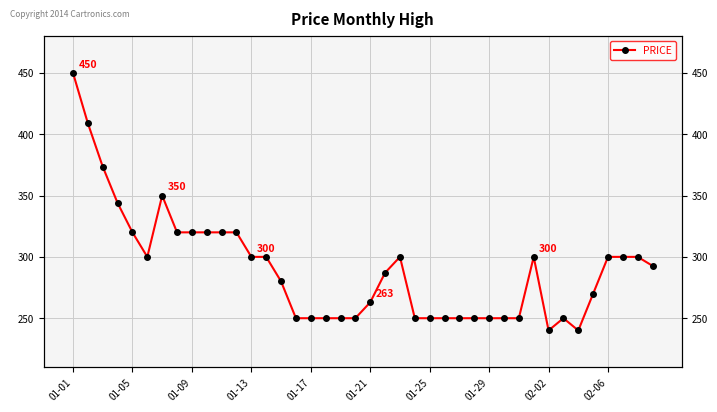

How many values are below 292?

20